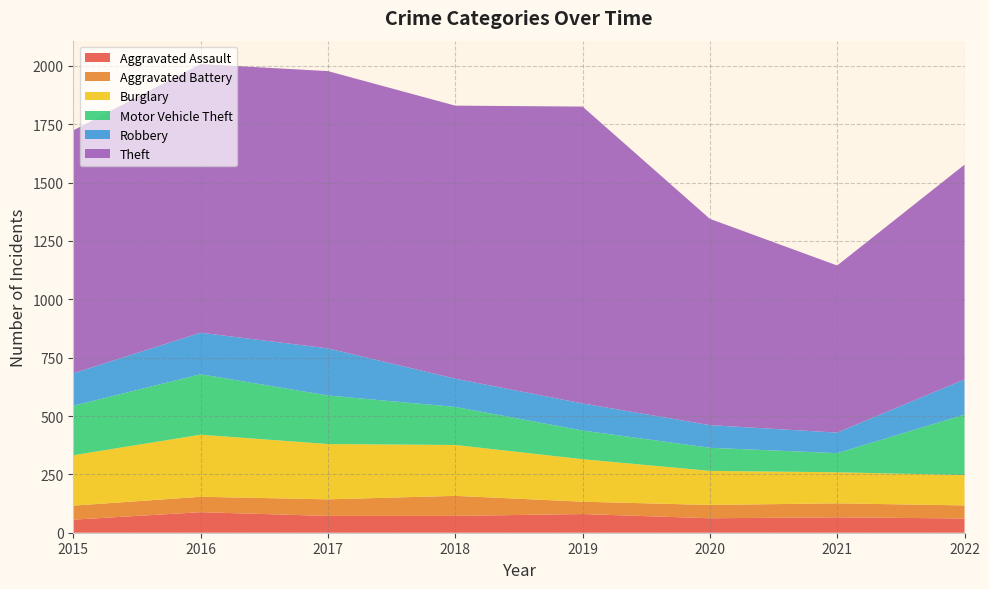

Reading left to right, extract all data points from this chart.

Aggravated Assault: 2015=56	2016=88	2017=72	2018=72	2019=80	2020=62	2021=66	2022=61
Aggravated Battery: 2015=60	2016=66	2017=71	2018=86	2019=53	2020=57	2021=60	2022=56
Burglary: 2015=216	2016=266	2017=237	2018=218	2019=182	2020=146	2021=133	2022=130
Motor Vehicle Theft: 2015=212	2016=259	2017=208	2018=163	2019=123	2020=99	2021=82	2022=259
Robbery: 2015=139	2016=178	2017=202	2018=121	2019=116	2020=97	2021=88	2022=151
Theft: 2015=1041	2016=1151	2017=1188	2018=1170	2019=1272	2020=884	2021=716	2022=920